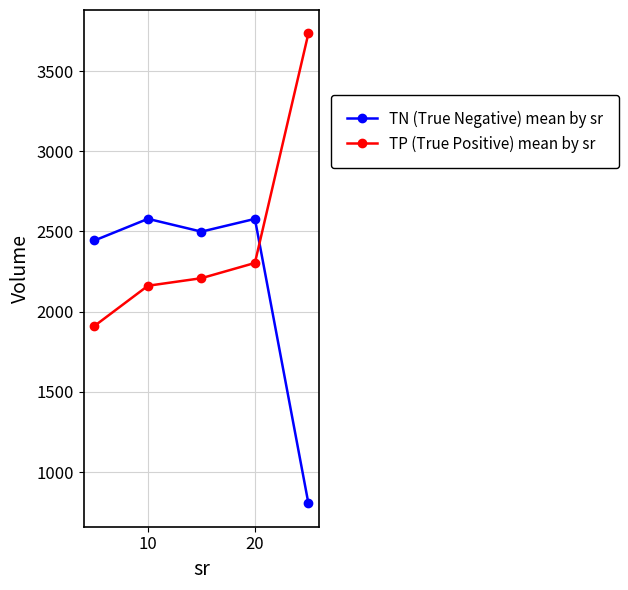

What is the minimum value for TP (True Positive) mean by sr?

1911.1